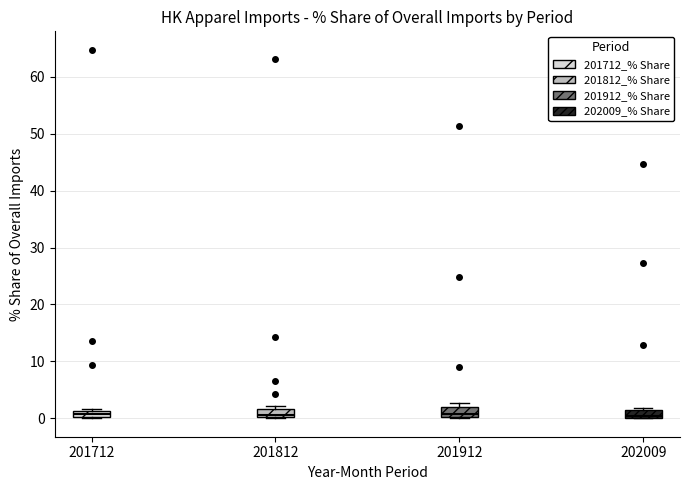

Where is the upper edge of the box at x = 201912 on the y-axis? The values are not printed on the chart, so give them approximately, as read against the axis.

2